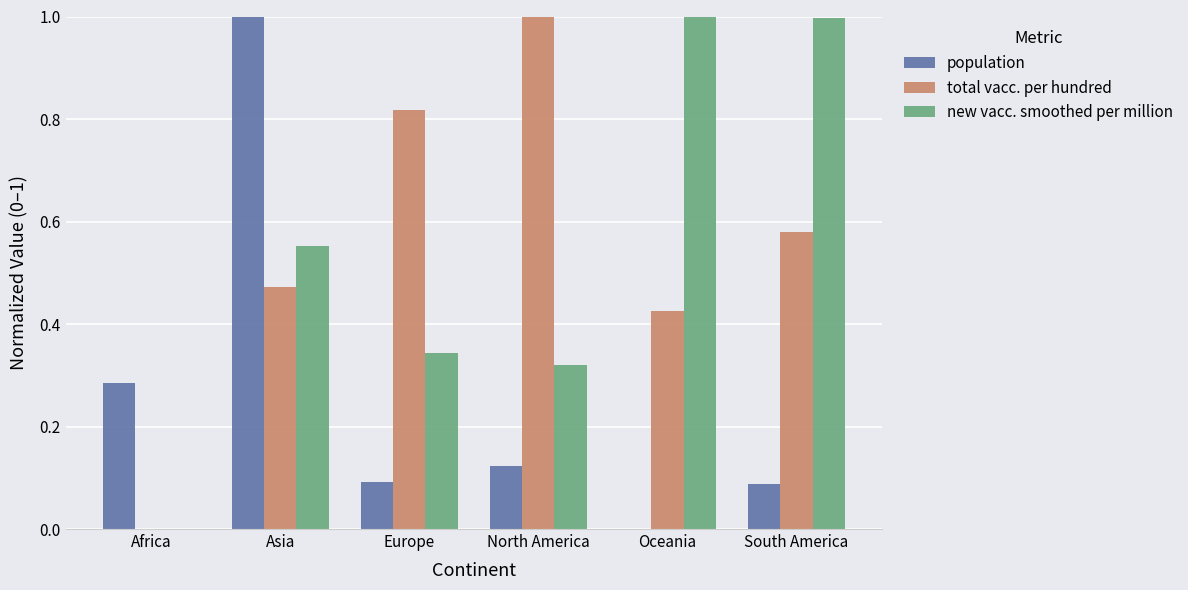

Between Asia and South America, which series saw the biggest shift?

population